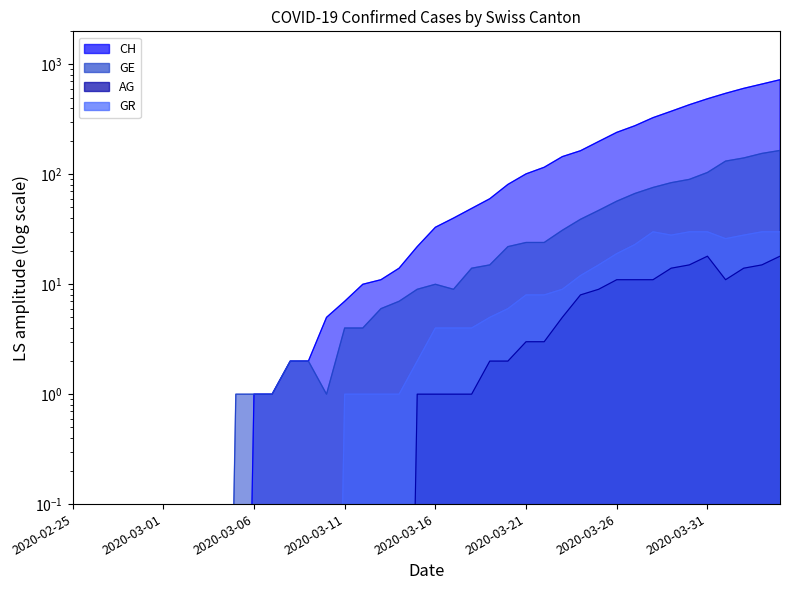

True or false: GR and CH cross at least once.

False